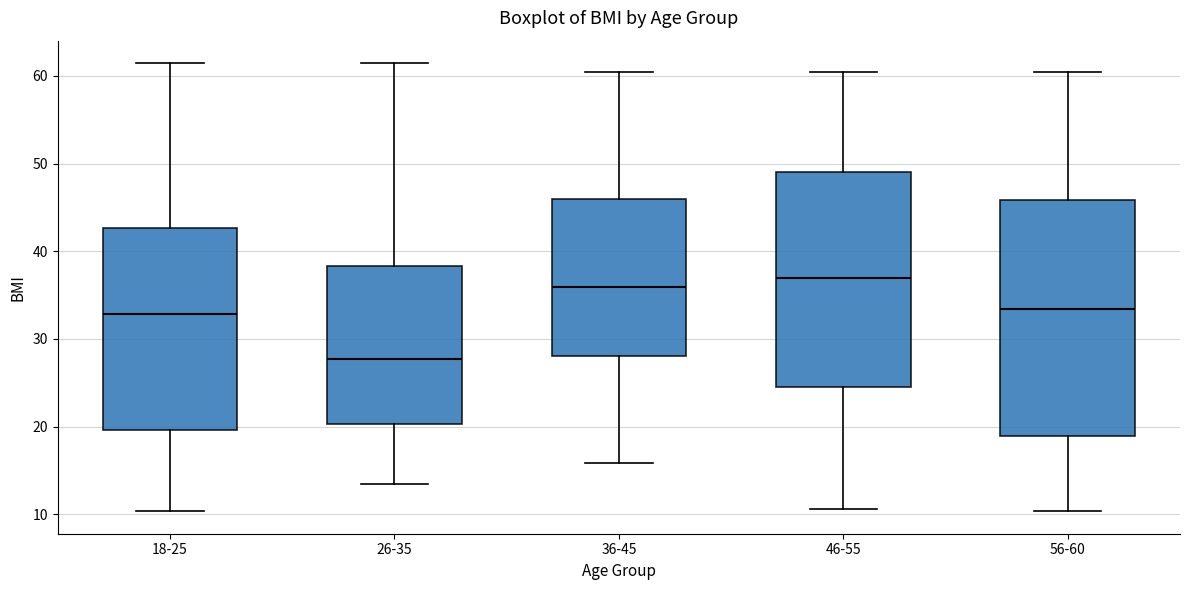

Which box is the tallest, from its lower edge to its upper edge?

56-60